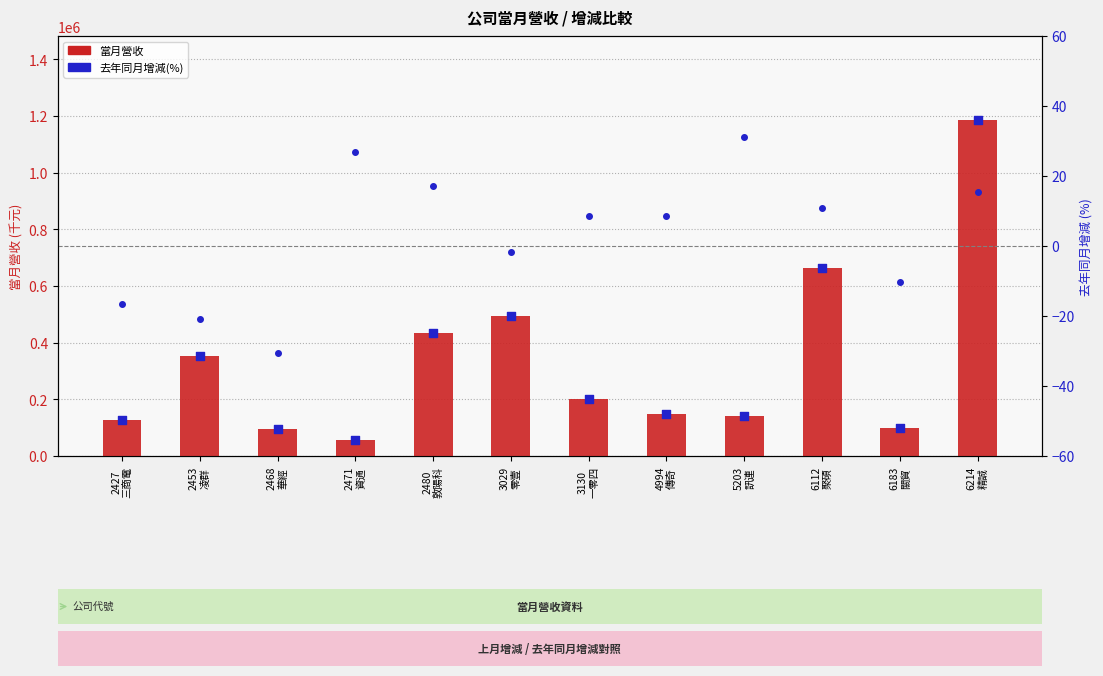

Which series has the largest total across all categories?

當月營收